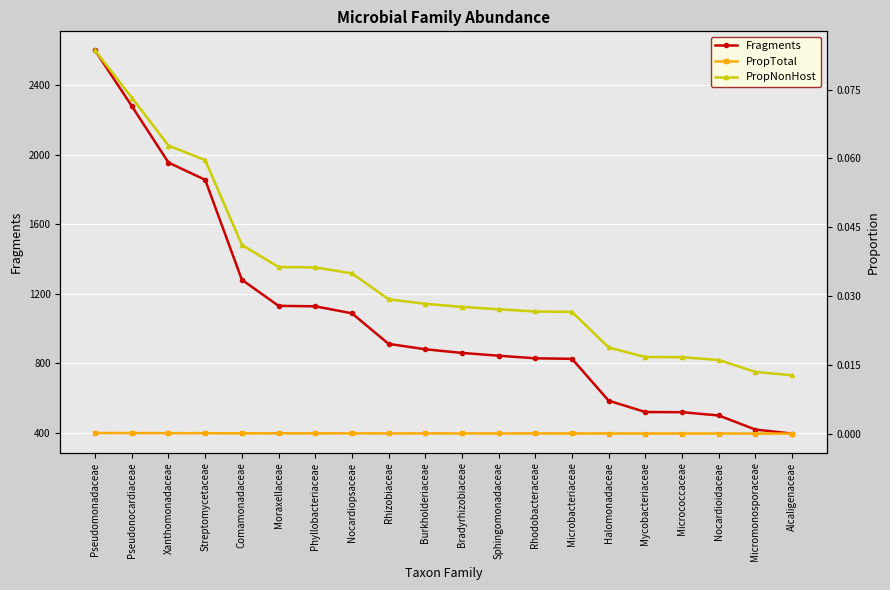

At how many categories does at least one series exceed 497?

18